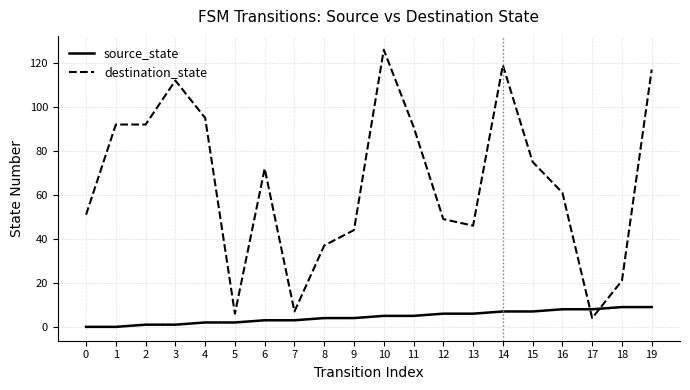

Which series has the widest spread of values?

destination_state